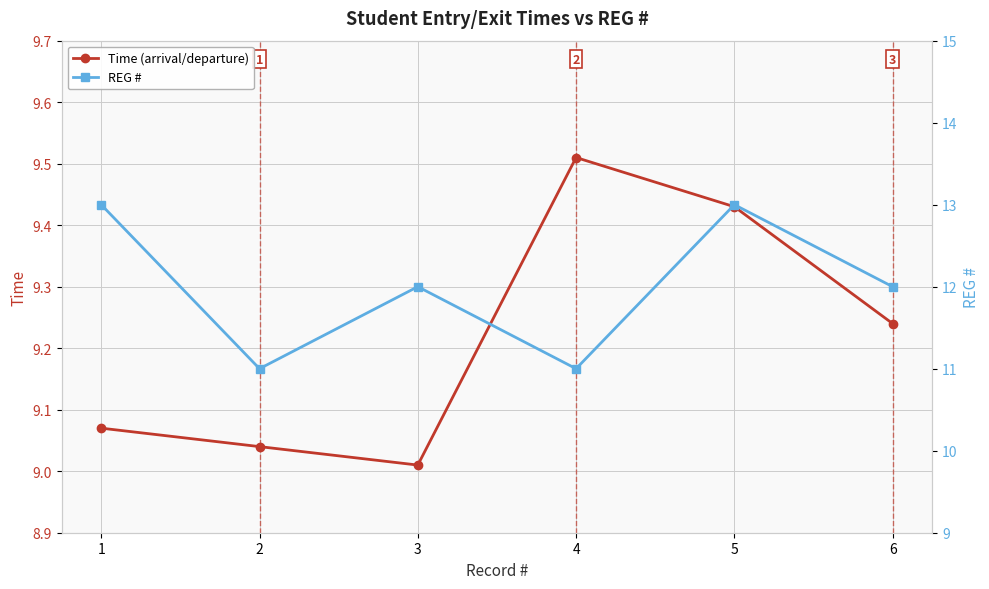

What is the spread (max minus min) of values at 1?

3.9